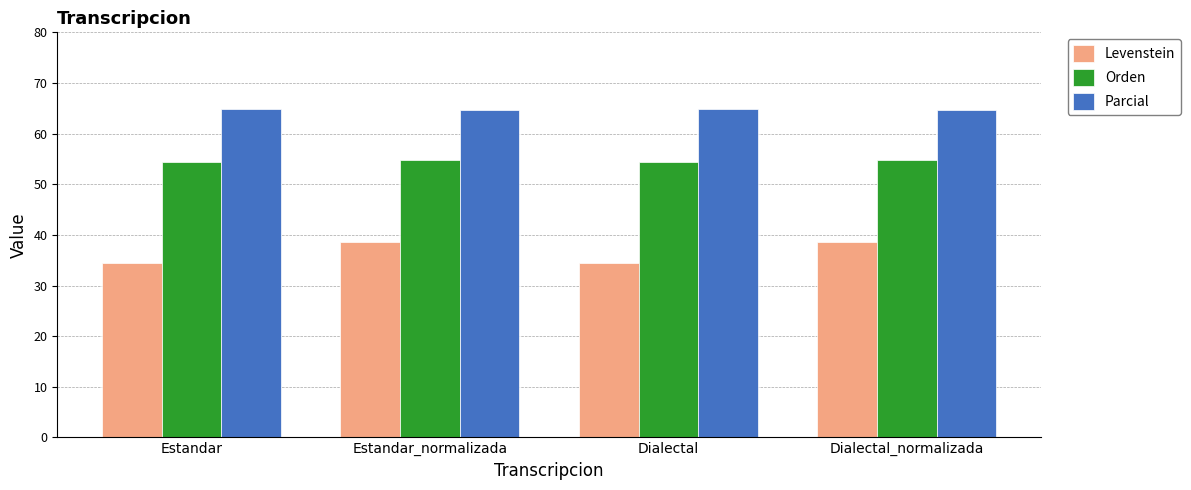

Rank the series at Dialectal from lowest to highest value.

Levenstein, Orden, Parcial